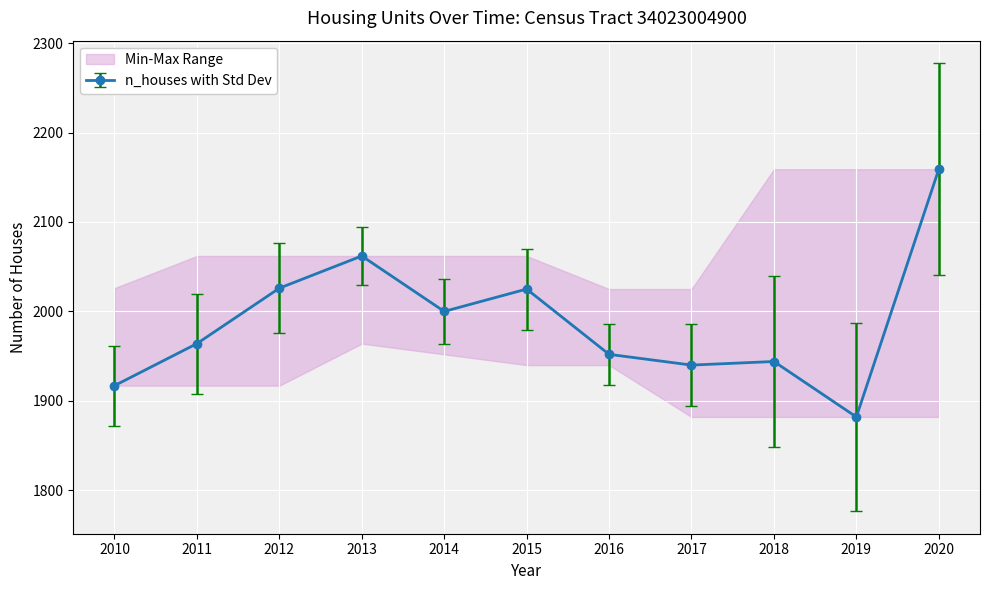

At which category does the data reach its first local valley?

2014